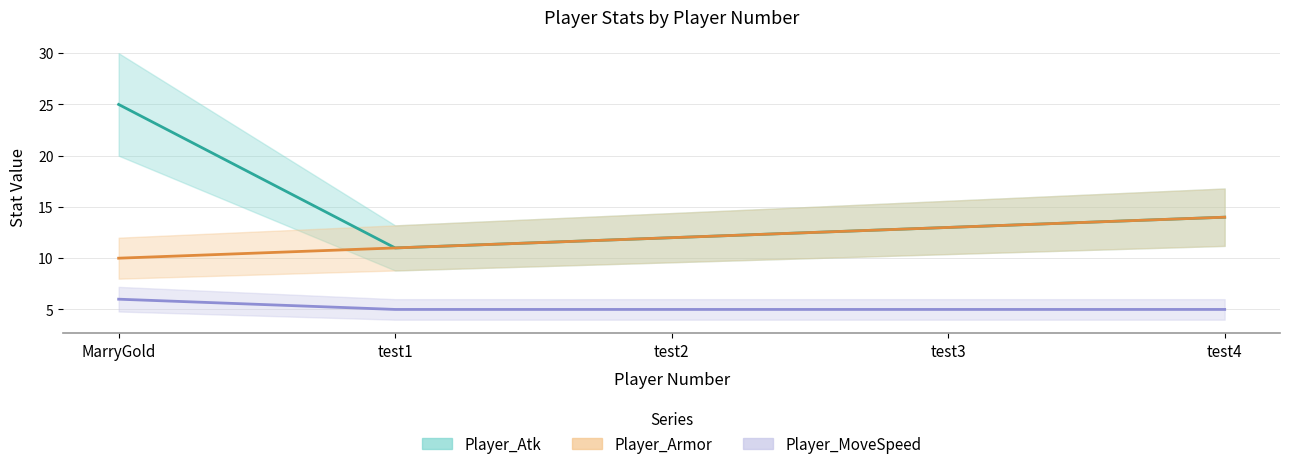

The value of Player_MoveSpeed at test4 is 3. True or false?

False